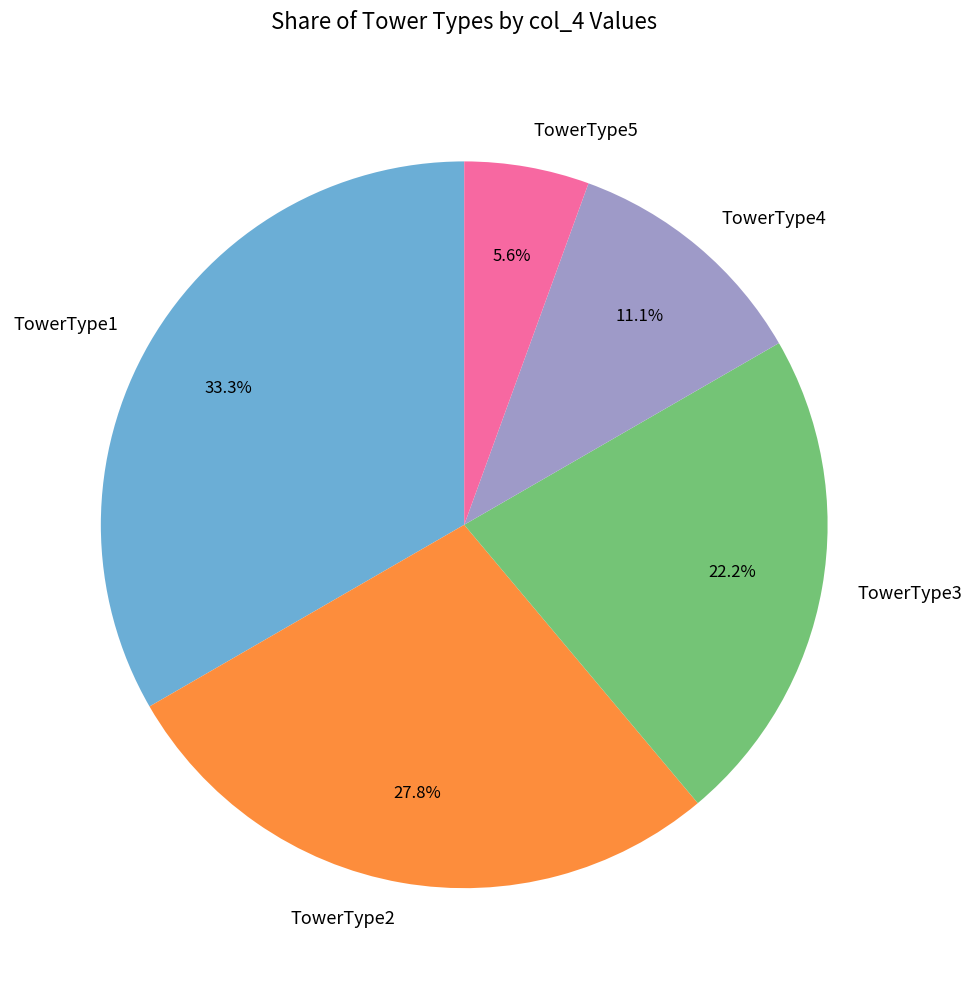

How many segments does this pie chart have?

5